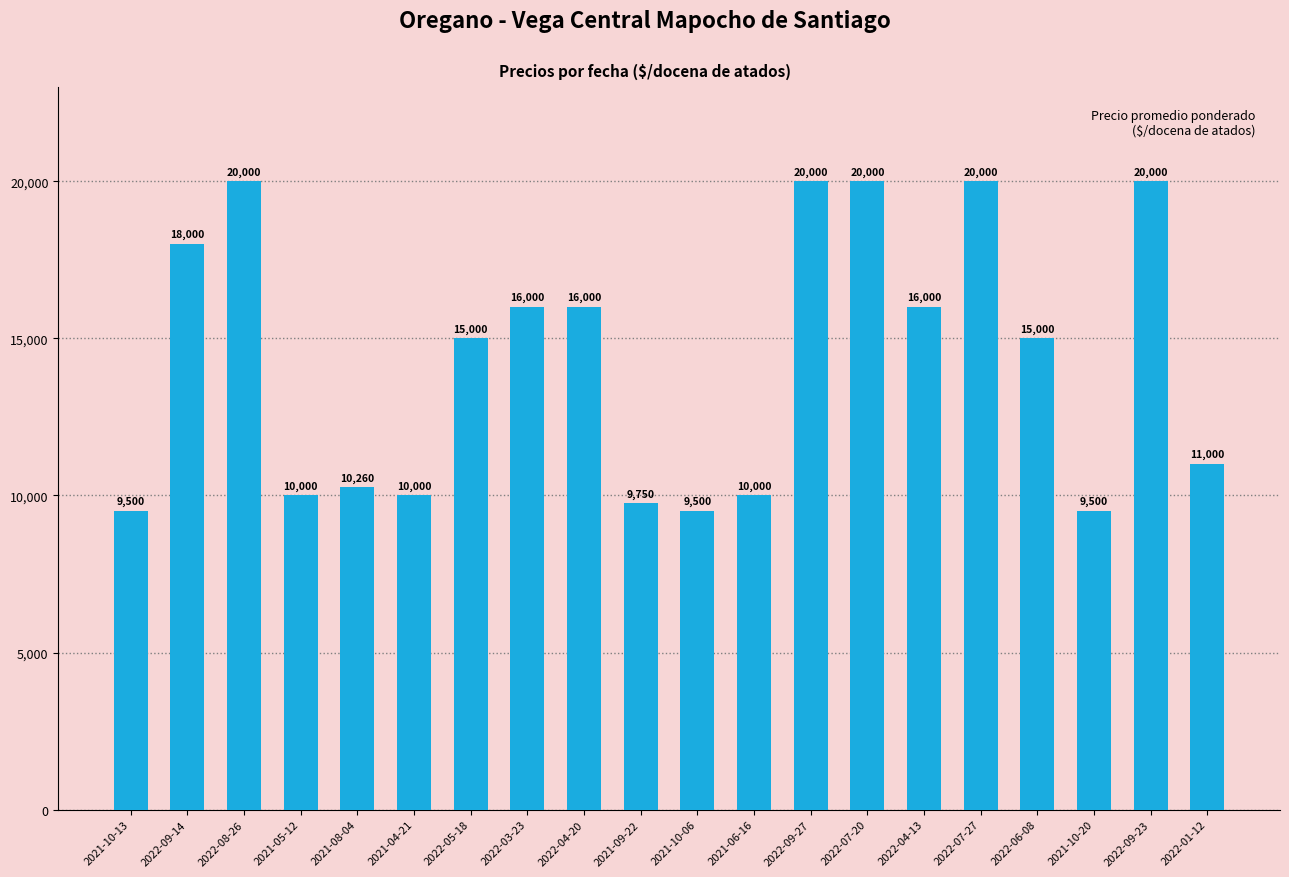

What is the minimum value shown in the chart?

9500